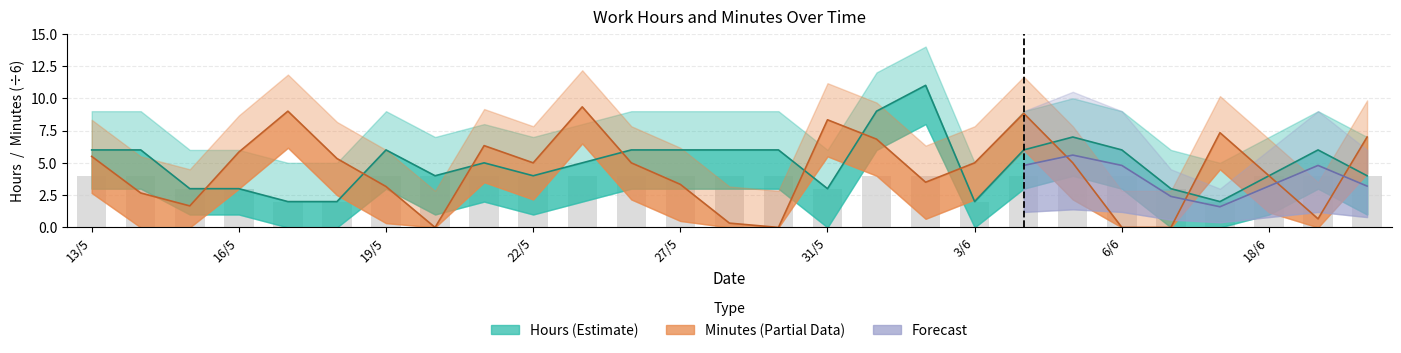

What is the total value across all series at 23/5?

14.3